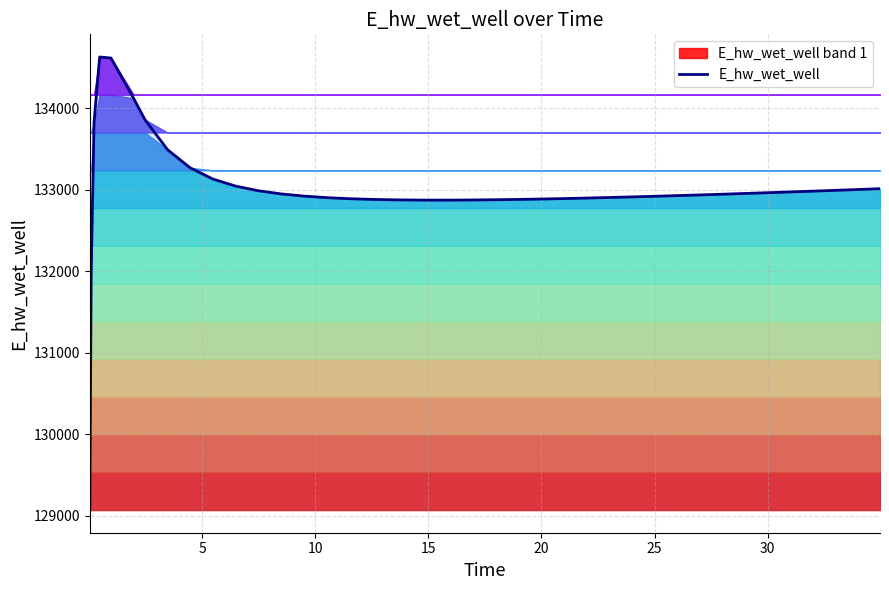

What is the maximum value for E_hw_wet_well?

134628.0